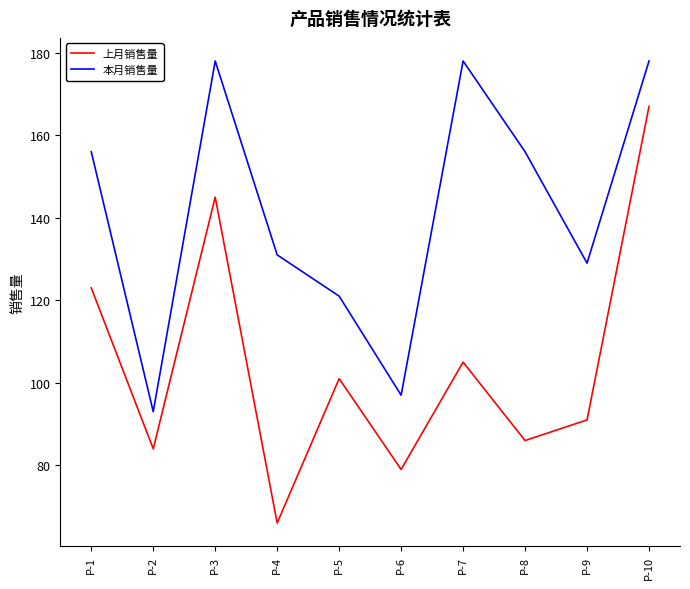

The value of 本月销售量 at P-3 is 178. True or false?

True